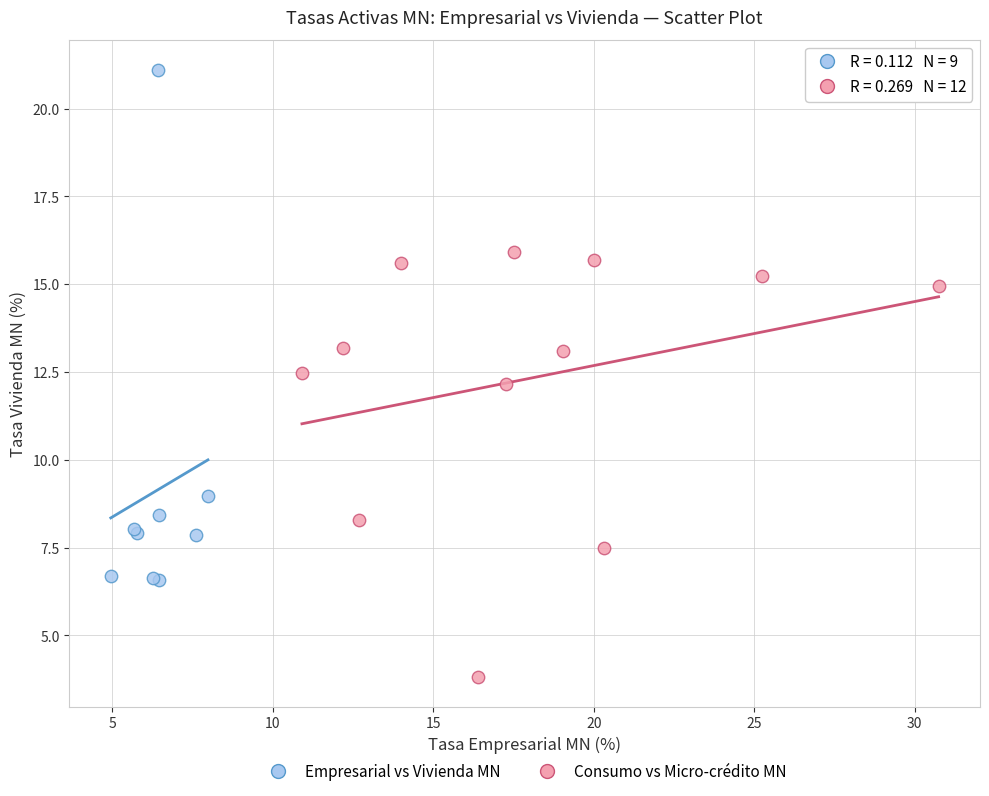

Which series reaches the minimum Y coordinate?

Consumo vs Micro-crédito MN